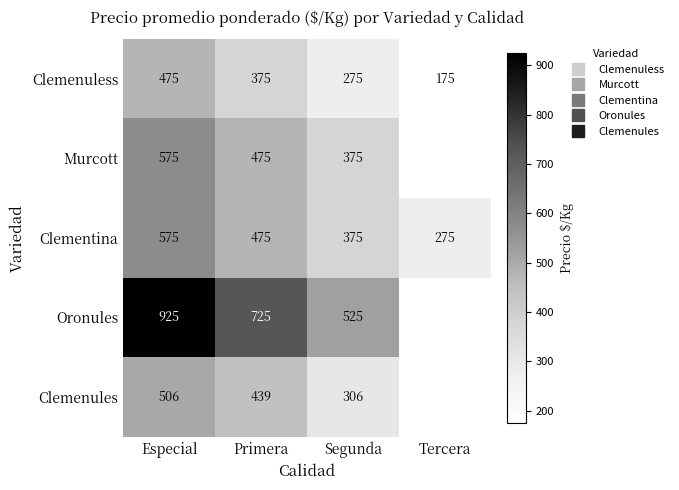

Which series changed the most between Especial and Segunda?

Oronules